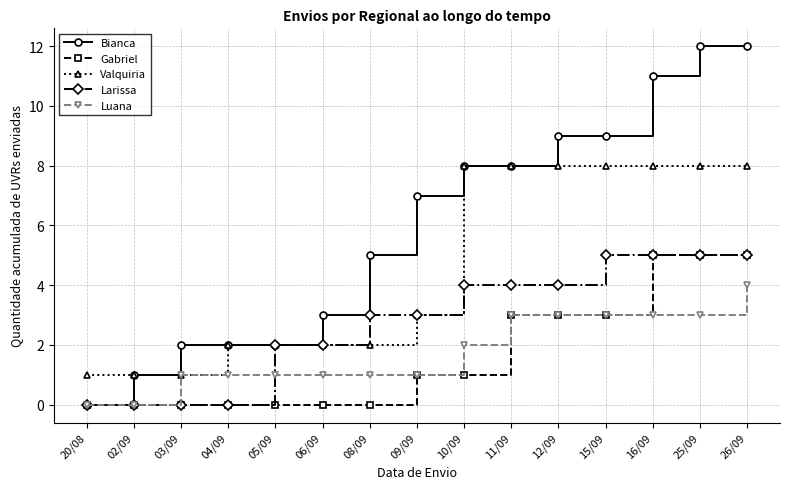

Is it true that Bianca equals 20 at 26/09?

False